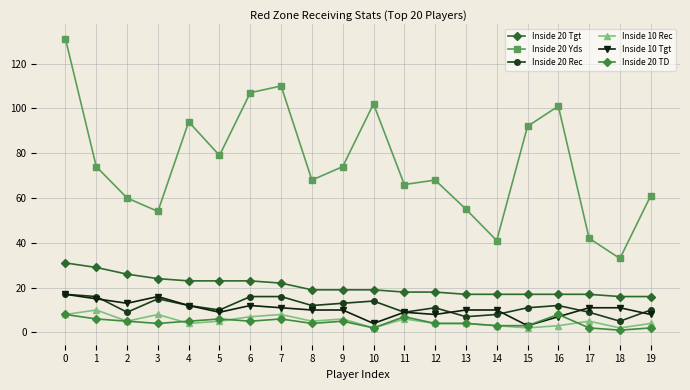

How many lines are shown in the chart?

6